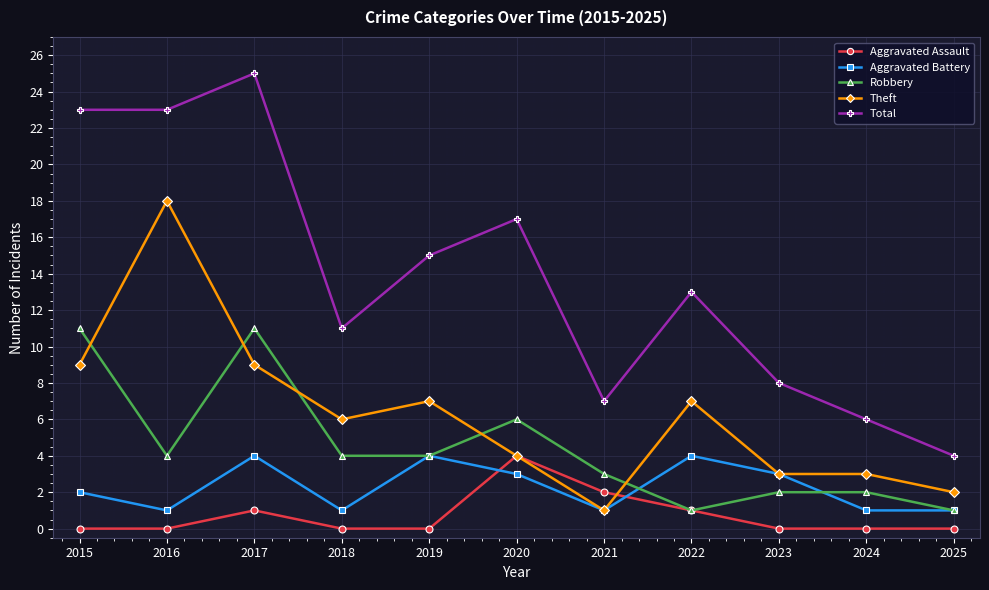

At which label does Robbery first exceed 4?

2015